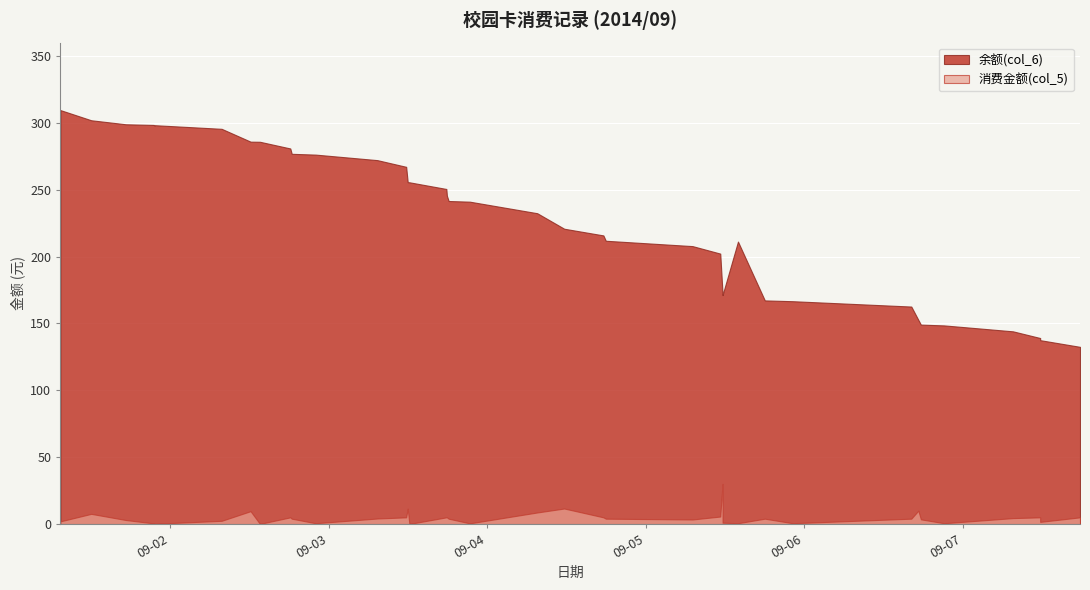

What is the total value across all series at 2014-09-02 18:24?

280.9